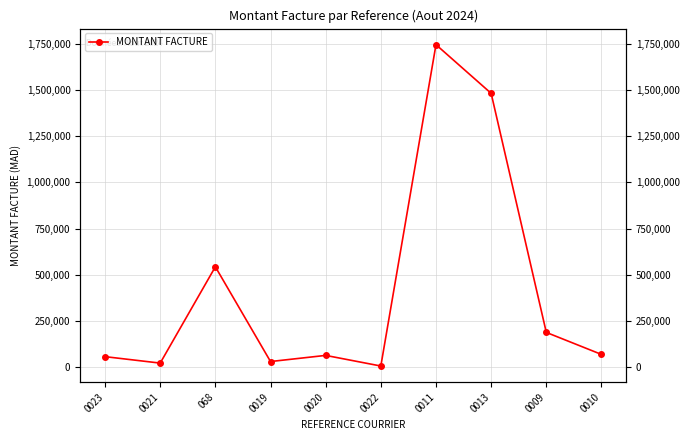

True or false: there are more than 2 points higher than both neighbors.

True